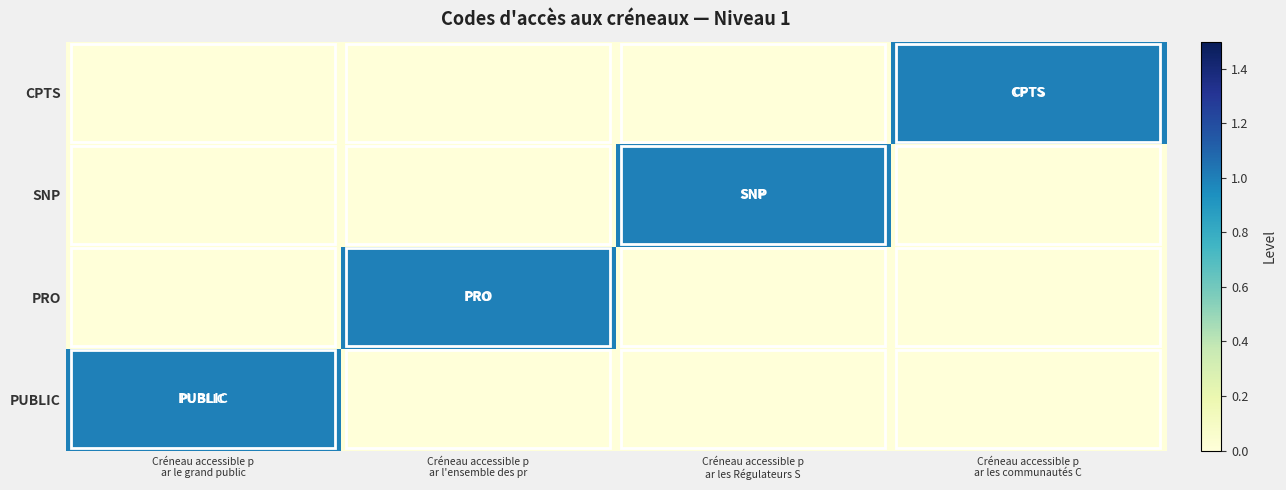

Which has a higher value, Créneau accessible p
ar l'ensemble des pr or Créneau accessible p
ar le grand public?

Créneau accessible p
ar le grand public